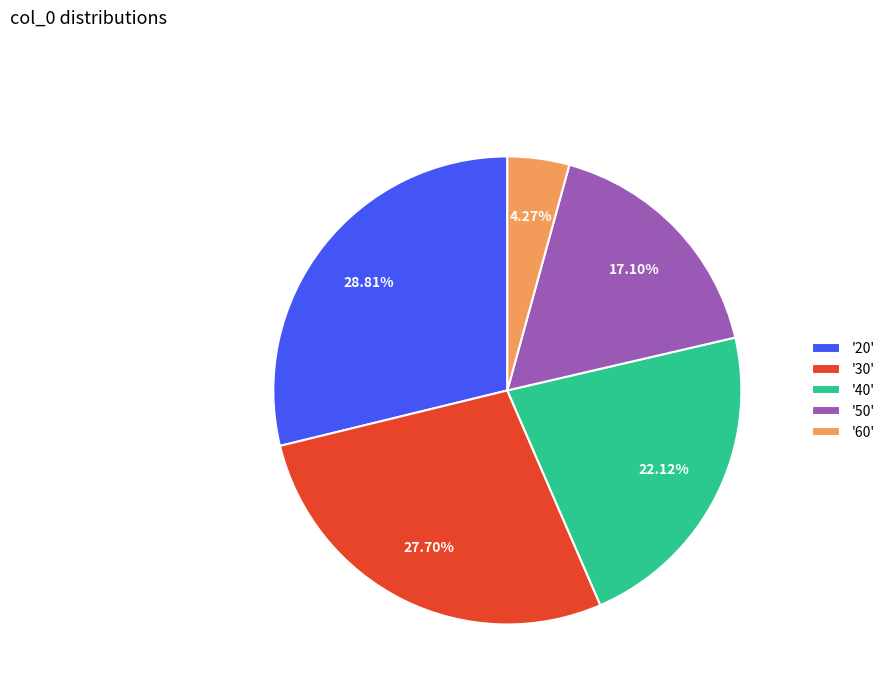

Does '60' represent more than half of the total?

No